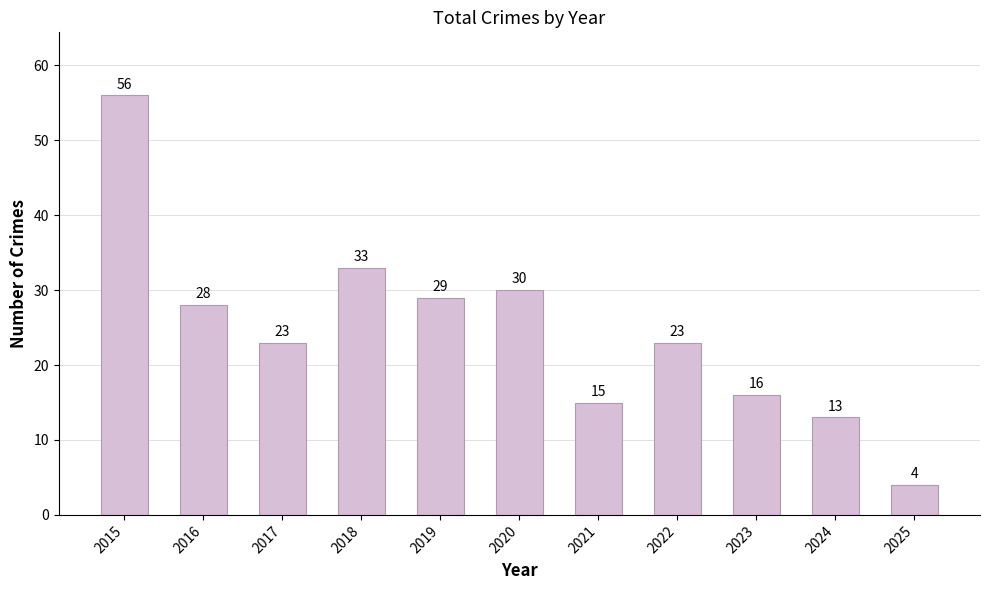

At which category does the chart reach its minimum across all series?

2025